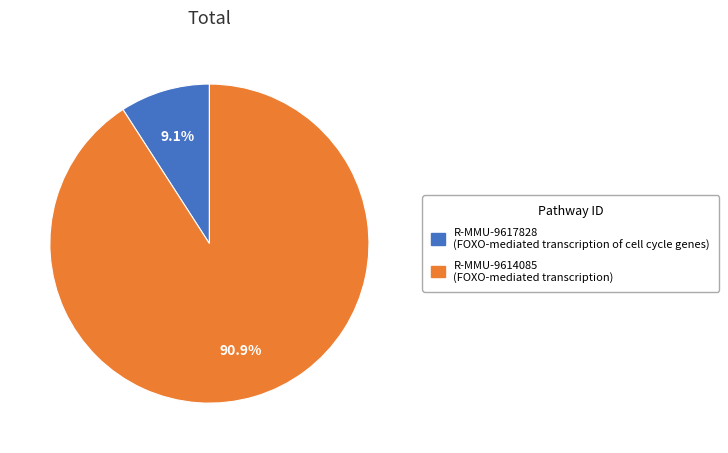

Does R-MMU-9617828 account for over 50% of the chart?

No